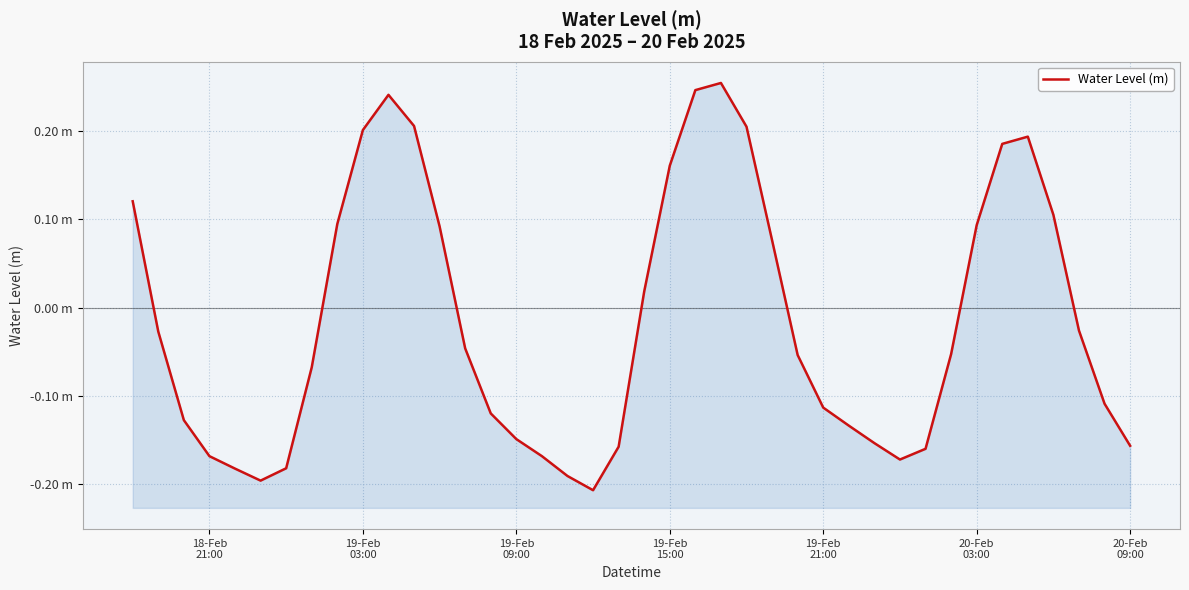

True or false: there are more than 1 points higher than both neighbors.

True